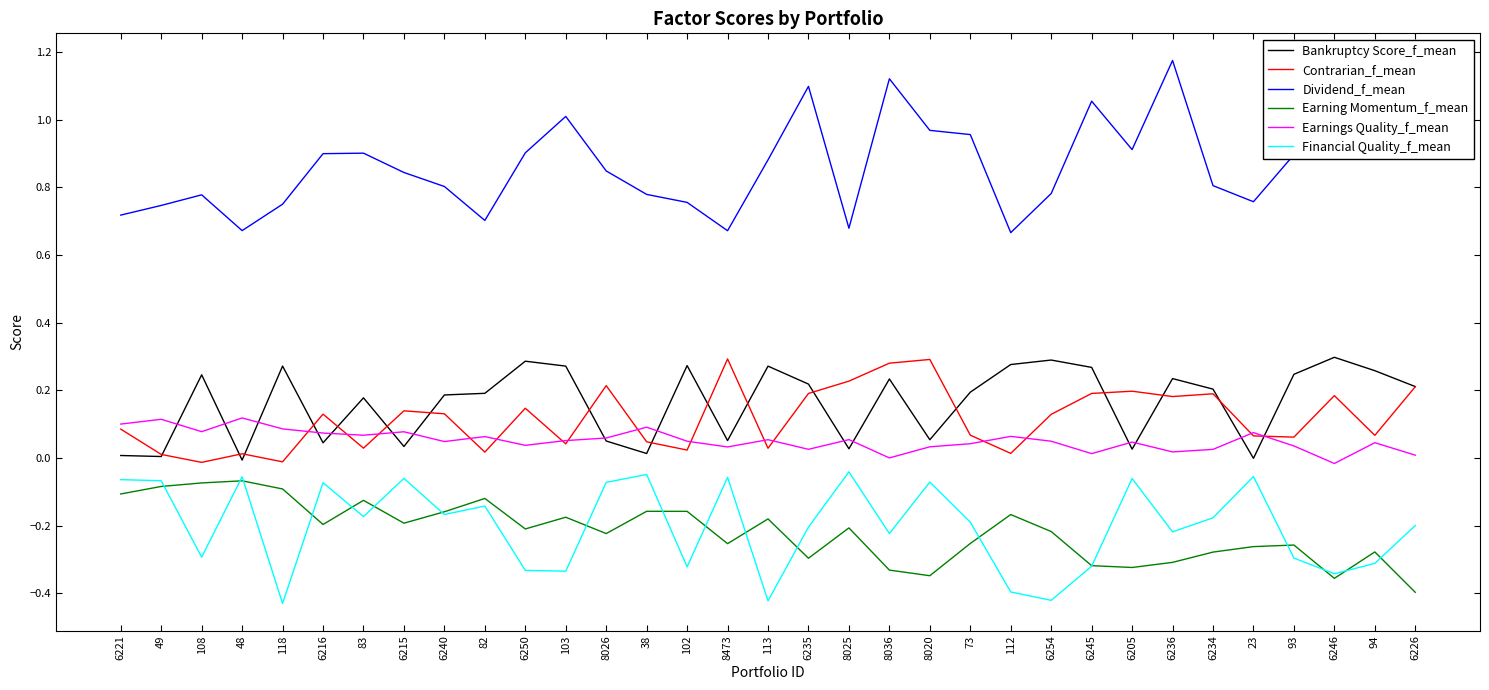

Which series ends up on top after the final intersection of Bankruptcy Score_f_mean and Earnings Quality_f_mean?

Bankruptcy Score_f_mean